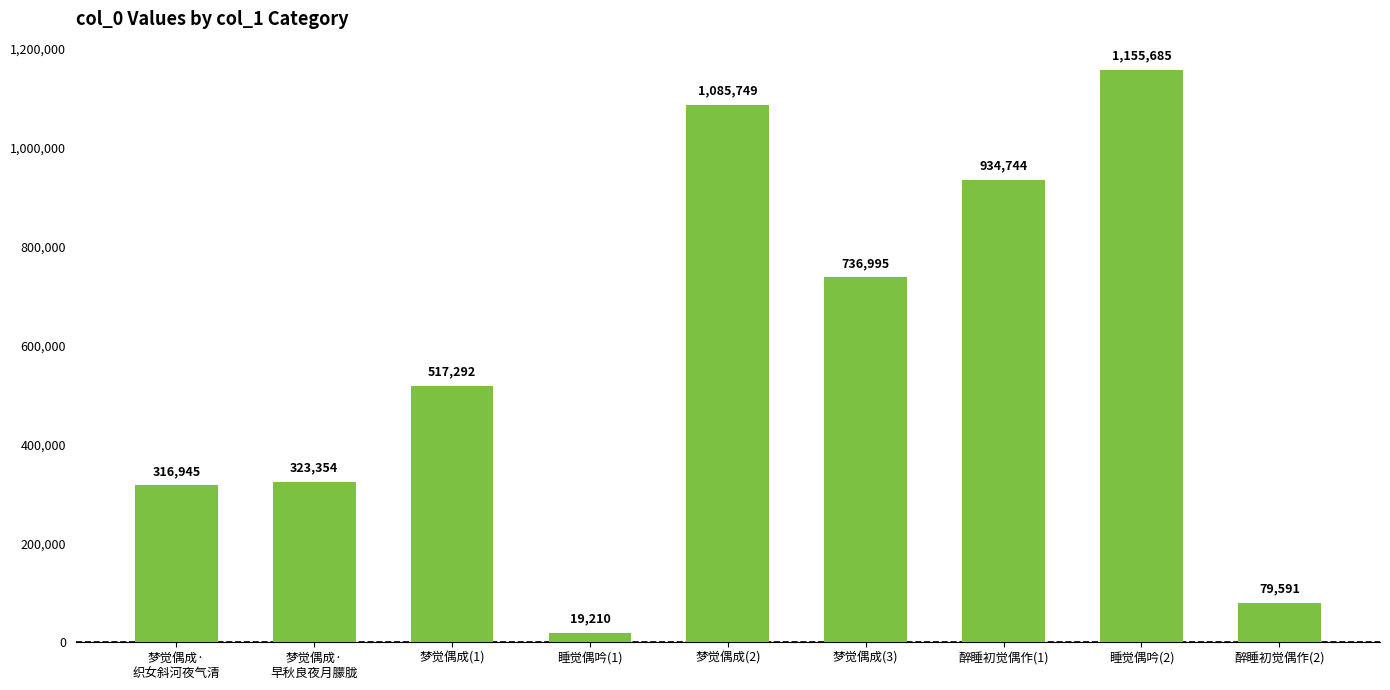

Rank the categories by value from highest to lowest.

睡觉偶吟(2), 梦觉偶成(2), 醉睡初觉偶作(1), 梦觉偶成(3), 梦觉偶成(1), 梦觉偶成·
早秋良夜月朦胧, 梦觉偶成·
织女斜河夜气清, 醉睡初觉偶作(2), 睡觉偶吟(1)